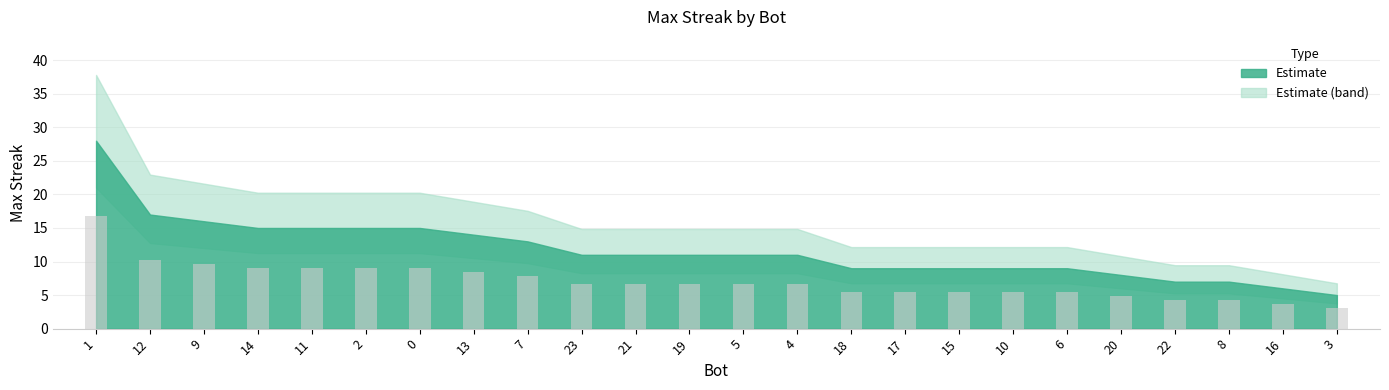

Approximately how many times larger is the value at 19 compared to 0?

0.7